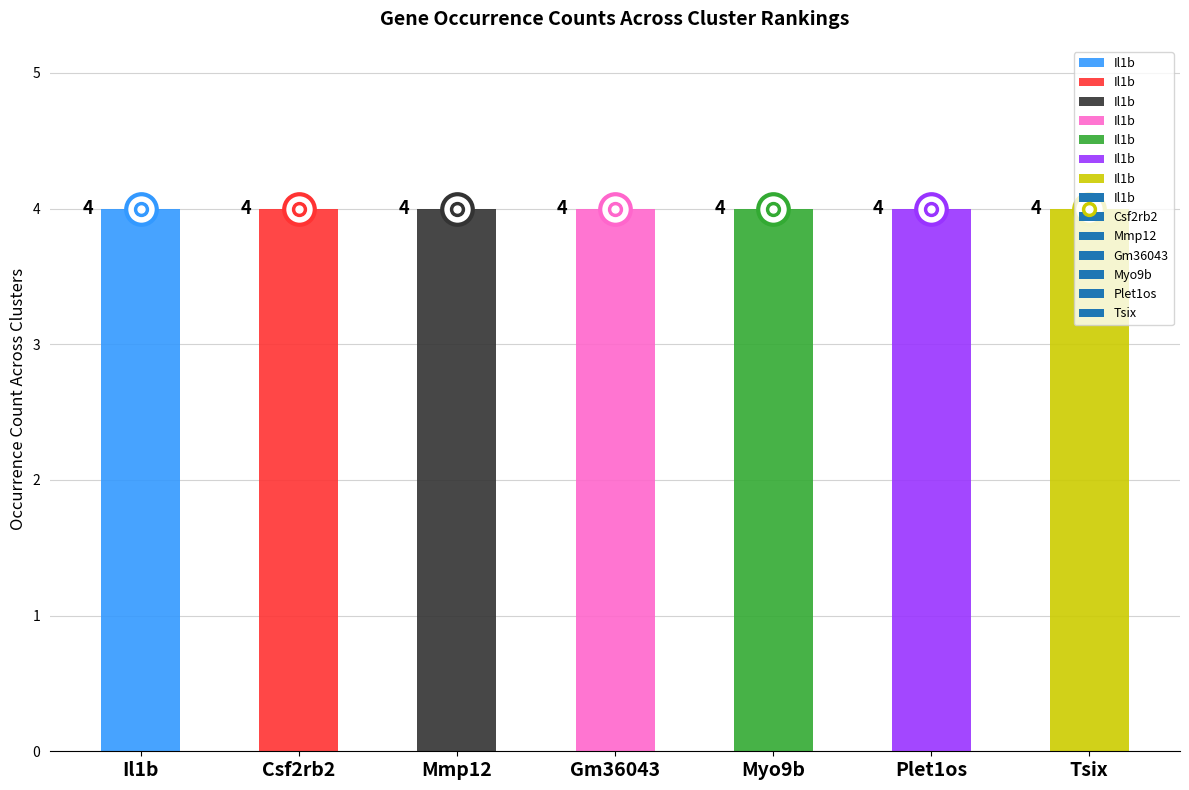

At which category does the chart reach its minimum across all series?

Il1b